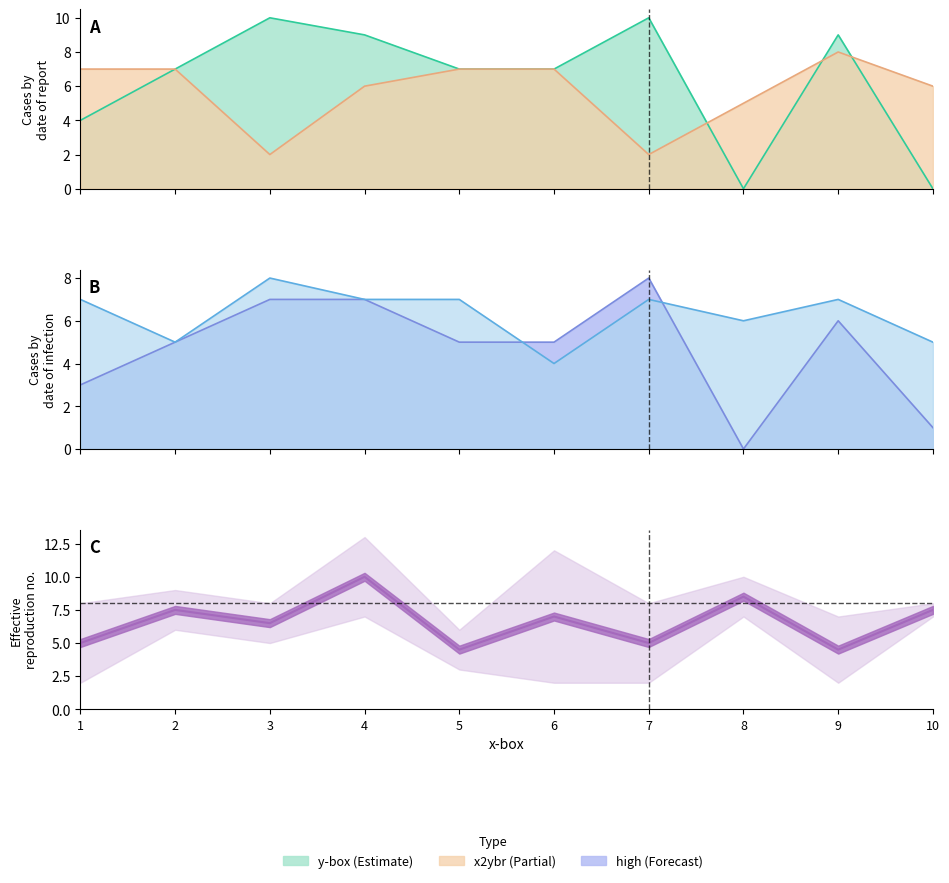

Reading right to left, what are all the values shown in this chart?

y-box: 10=0	9=9	8=0	7=10	6=7	5=7	4=9	3=10	2=7	1=4
x2ybr: 10=6	9=8	8=5	7=2	6=7	5=7	4=6	3=2	2=7	1=7
high: 10=1	9=6	8=0	7=8	6=5	5=5	4=7	3=7	2=5	1=3
x-bar: 10=5	9=7	8=6	7=7	6=4	5=7	4=7	3=8	2=5	1=7